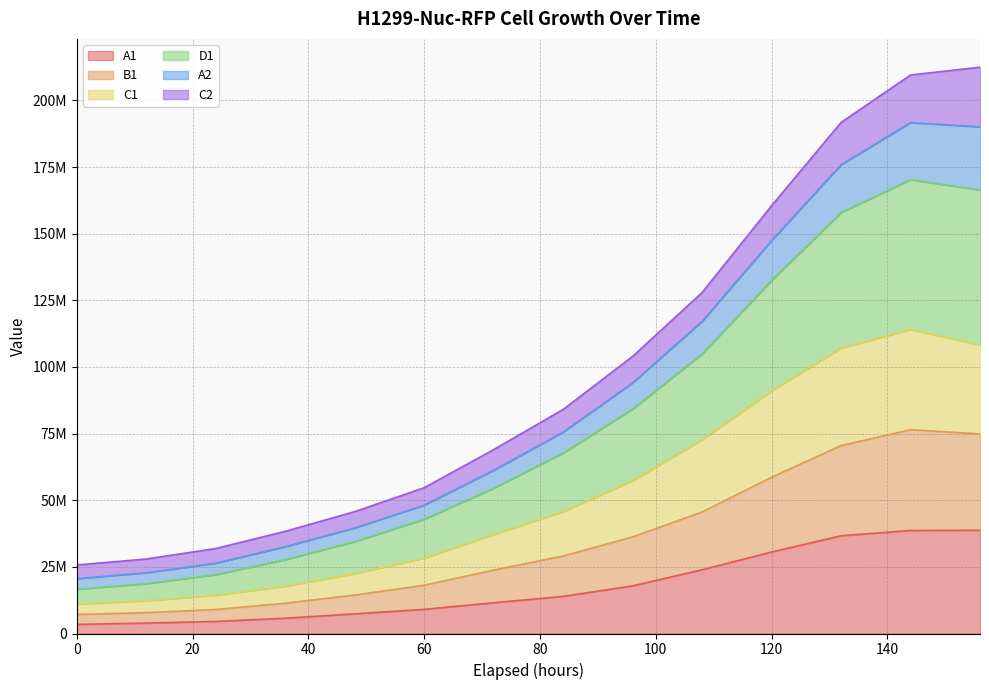

How many values in the A2 series exceed 75573140?

6